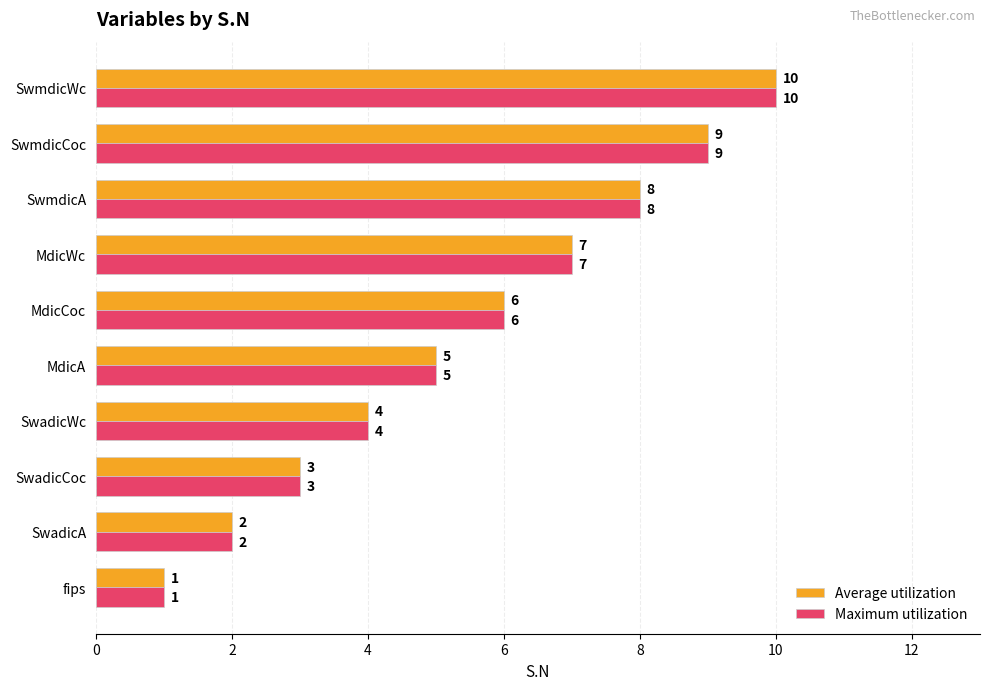

Is the value of Average utilization at MdicWc greater than the value of Maximum utilization at SwadicCoc?

Yes